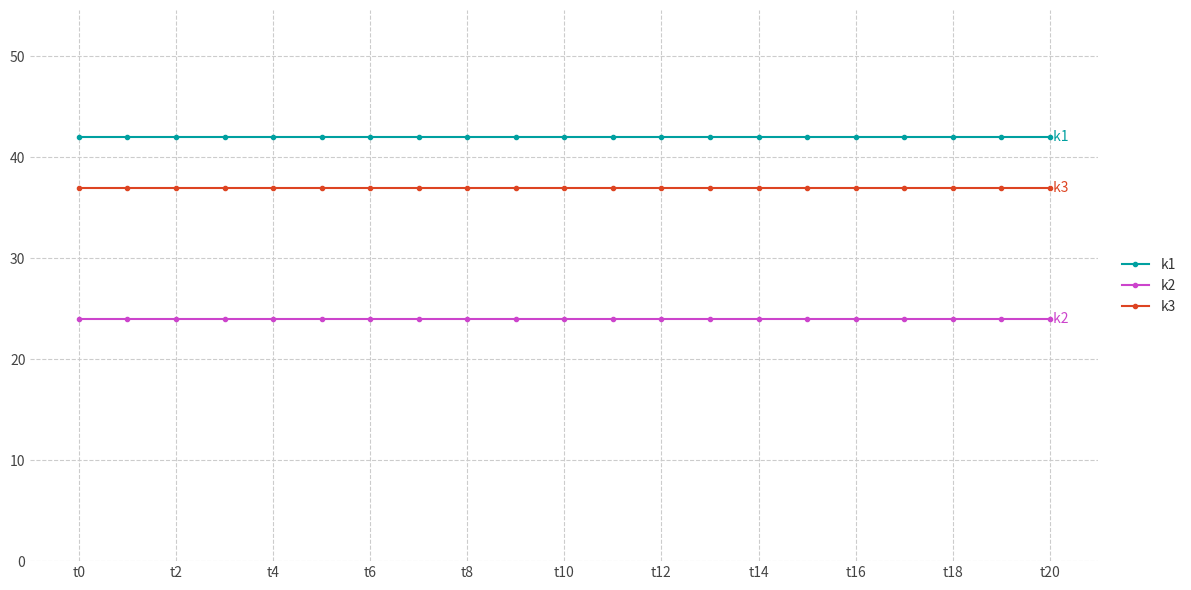

What is the greatest value displayed?

42